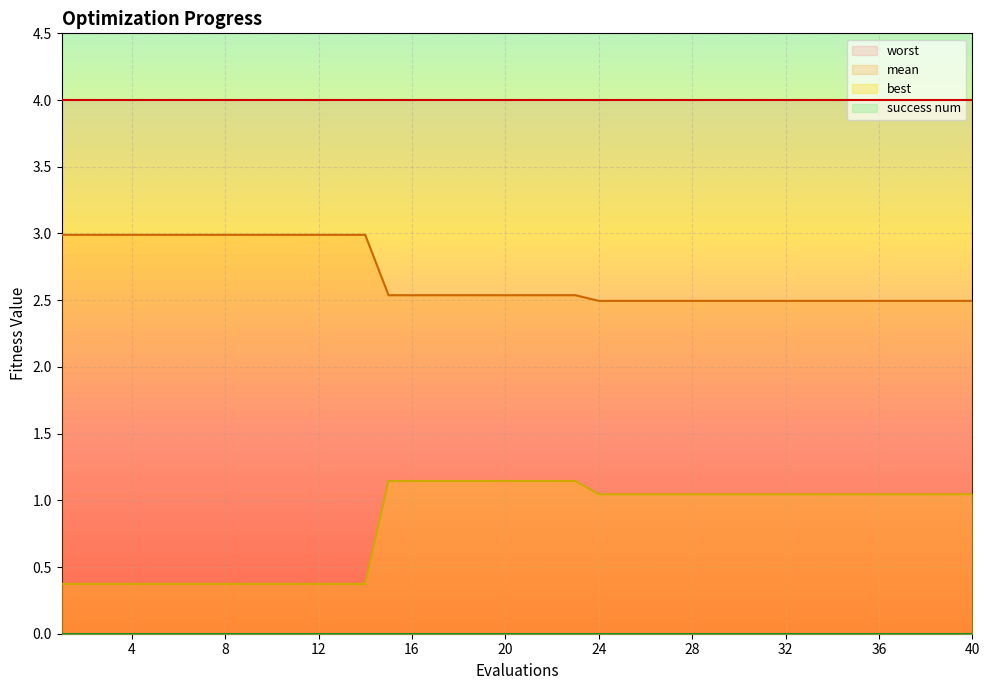

List the series in order of their peak value, lowest first.

best, mean